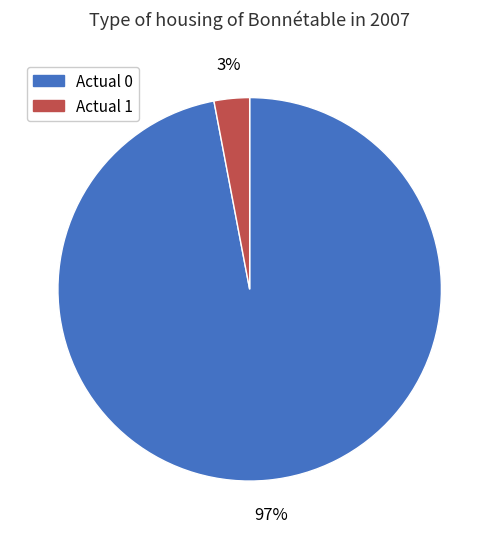

To the nearest percent, what is the difference between the Actual 0 and Actual 1 slice percentages?

94%